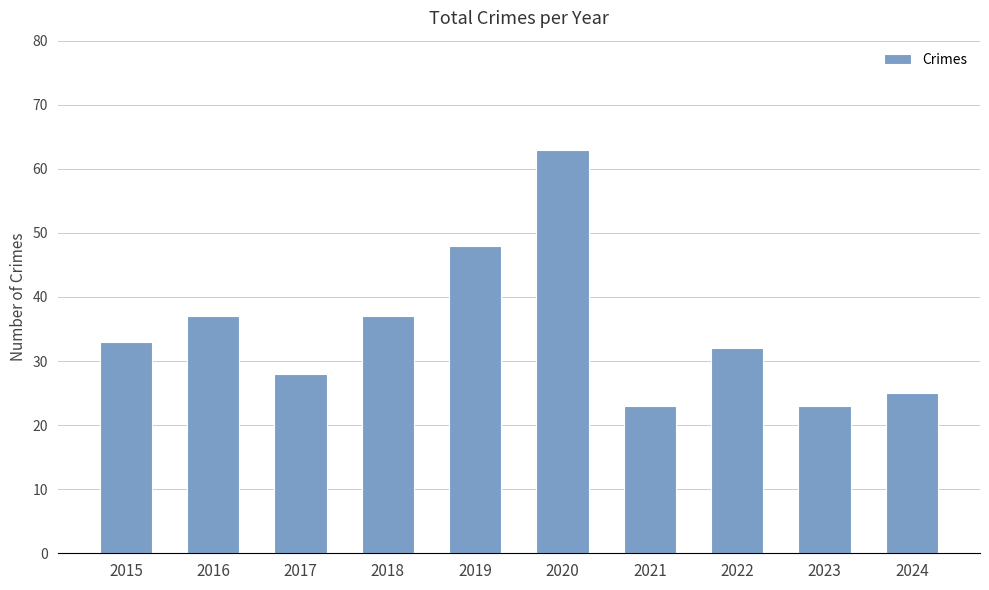

What is the ratio of the value at 2016 to the value at 2024?

1.5